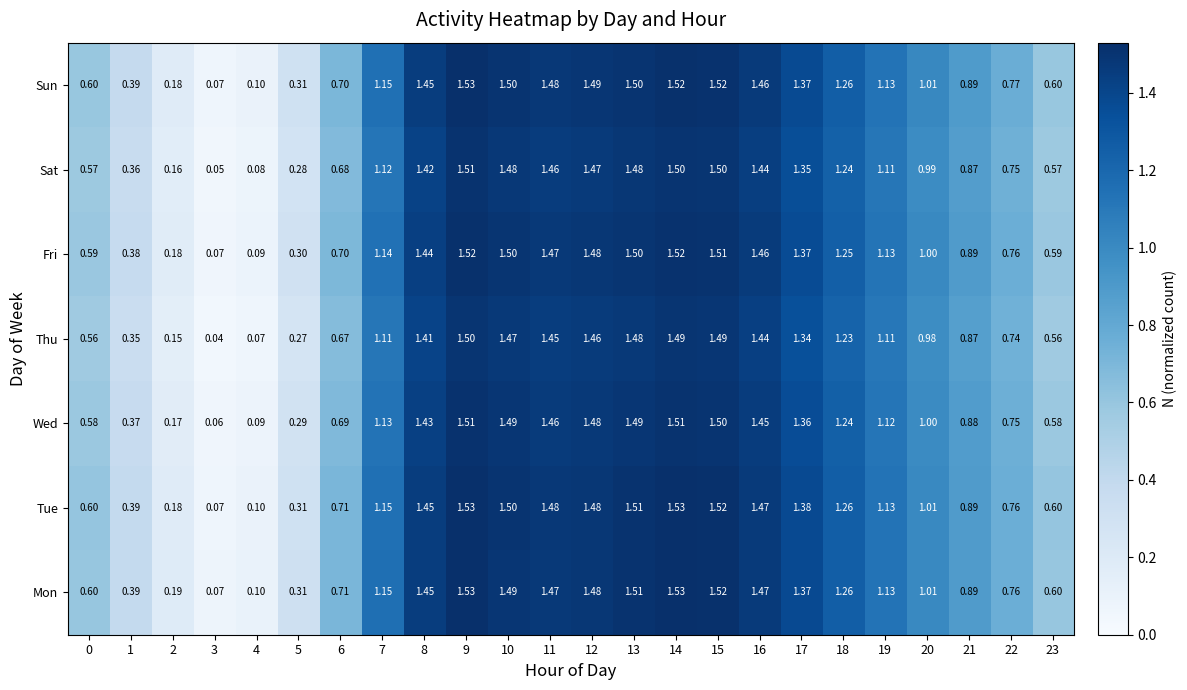

Which series has the largest total across all categories?

Tue